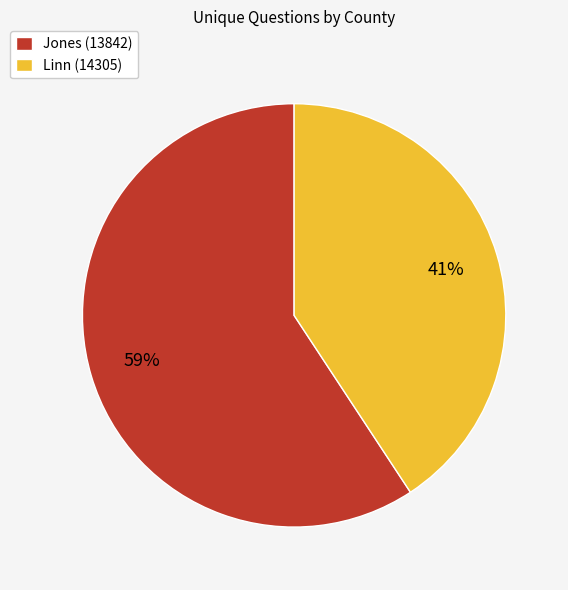

Which has a higher value, Linn (14305) or Jones (13842)?

Jones (13842)